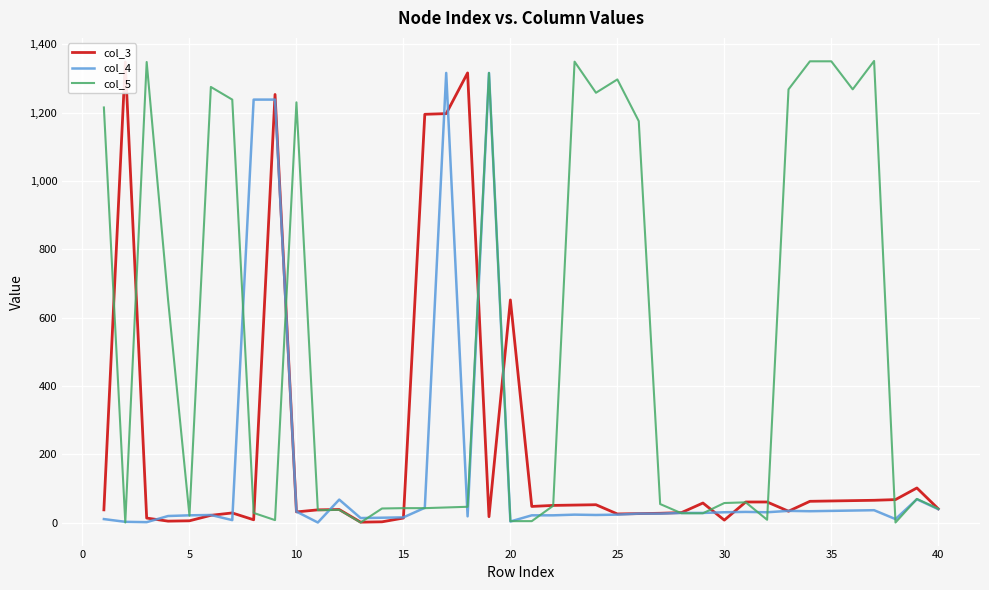

Which series has the widest spread of values?

col_5